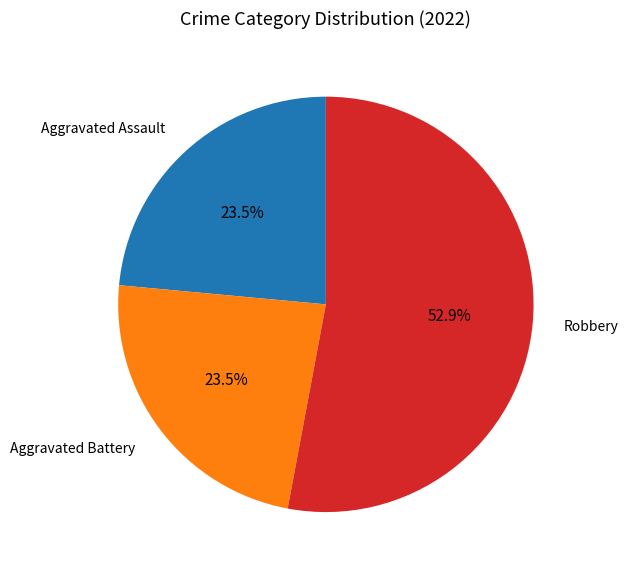

True or false: Aggravated Assault accounts for 13% of the total.

False